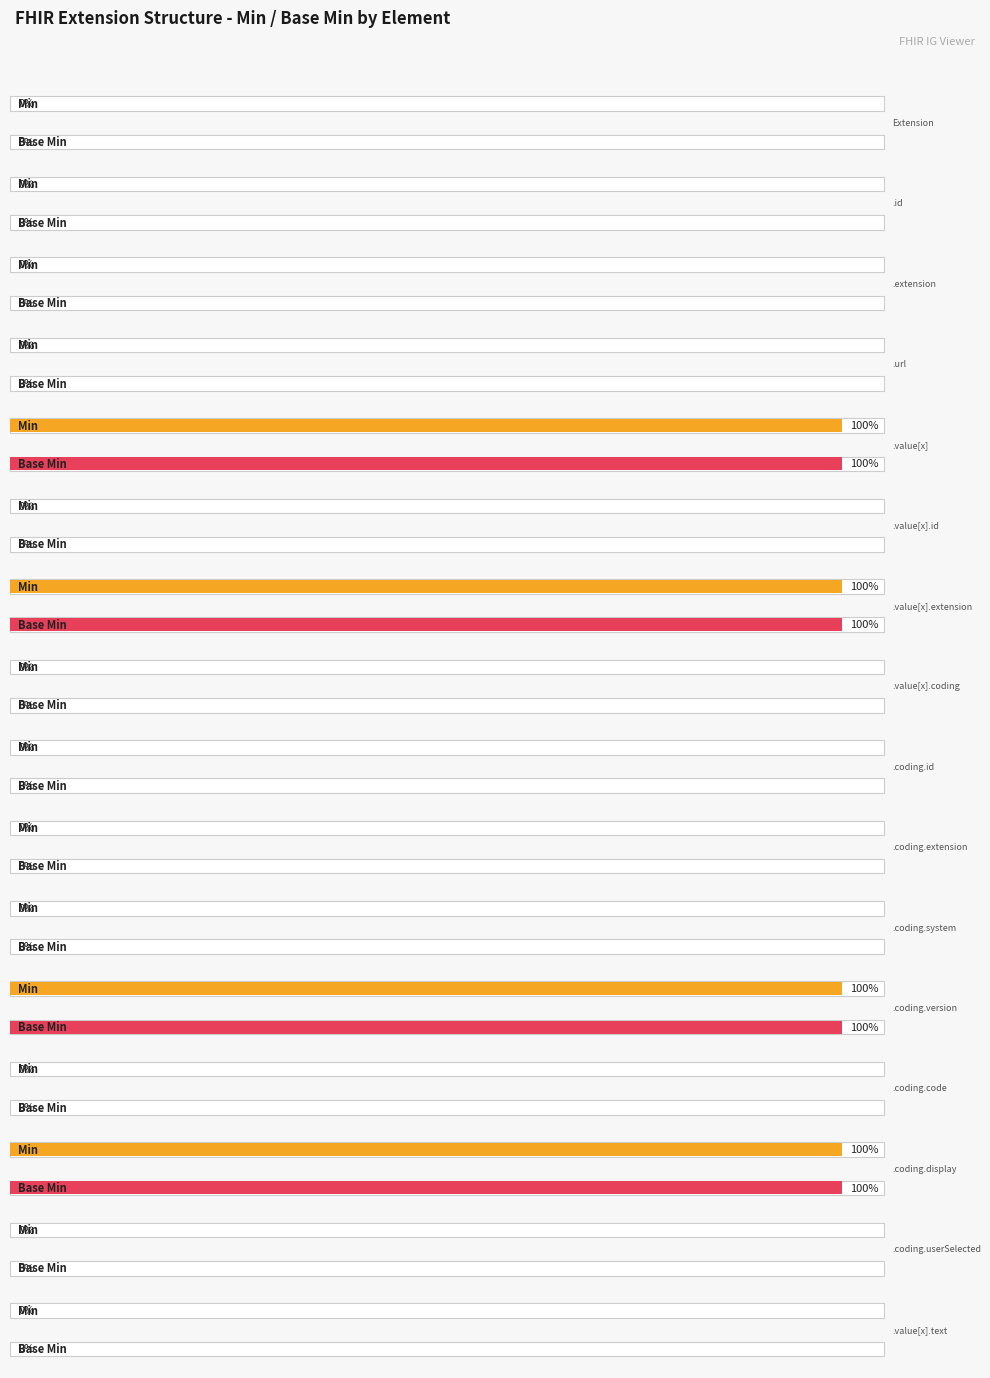

What is the greatest value displayed?

1